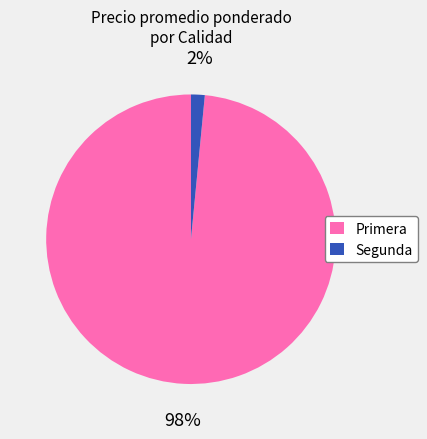

Between Segunda and Primera, which is larger?

Primera